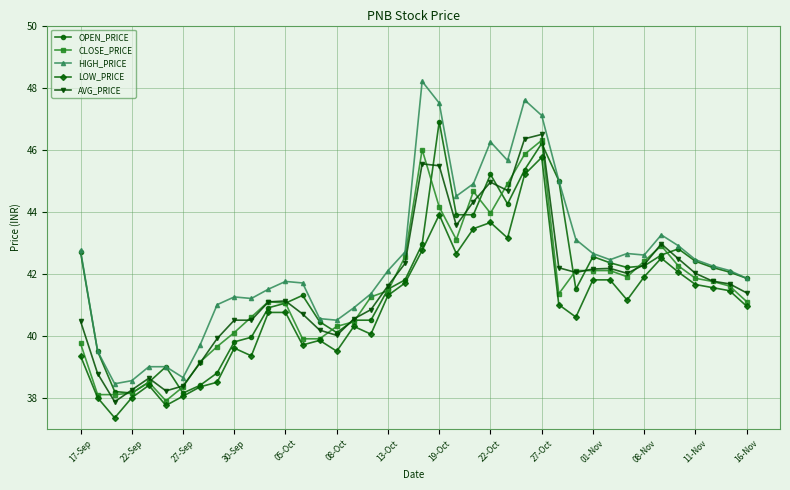

What is the smallest value displayed?

37.4